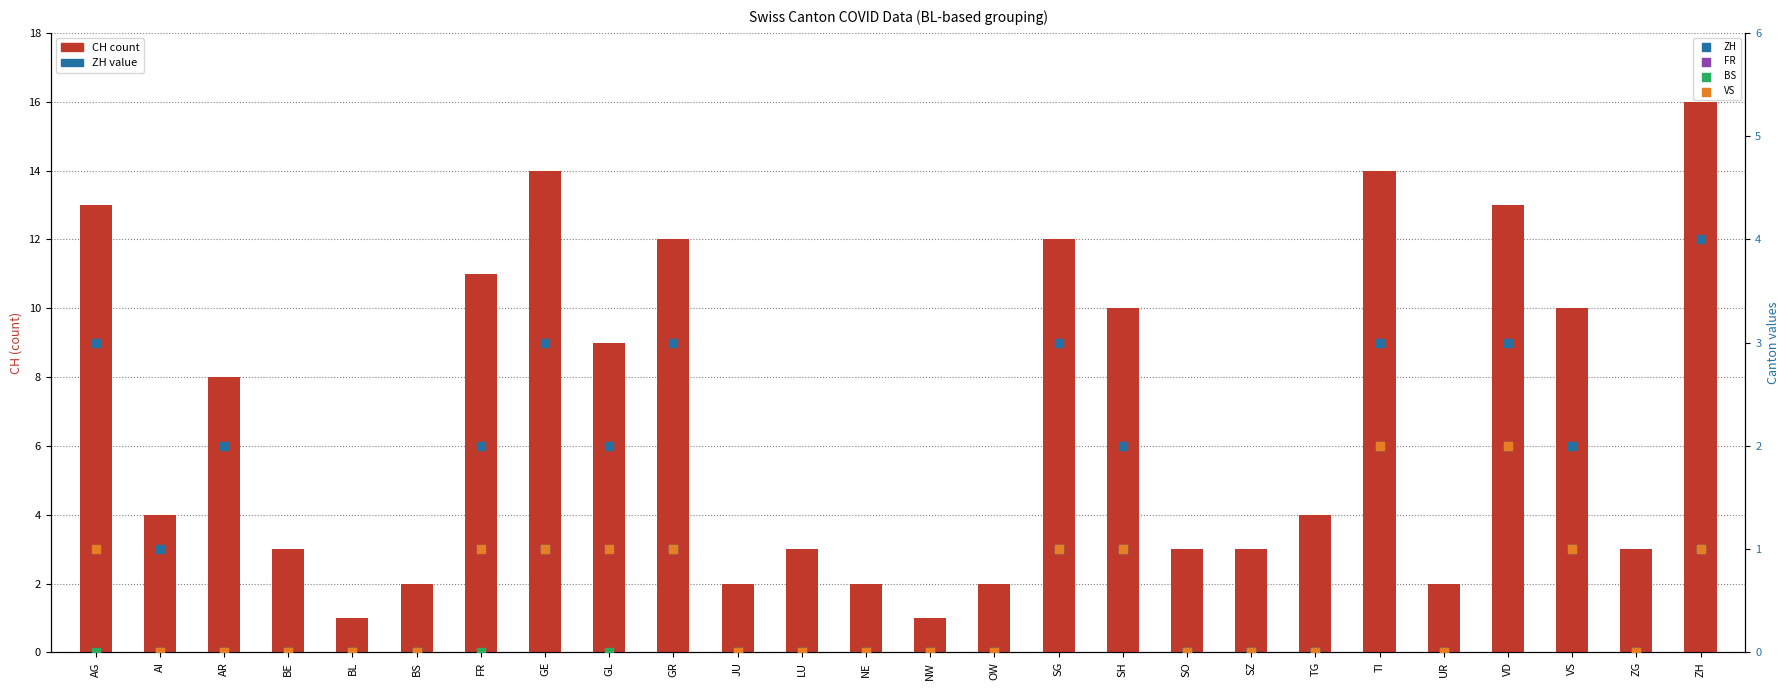

At which category is the sum across all series the highest?

TI